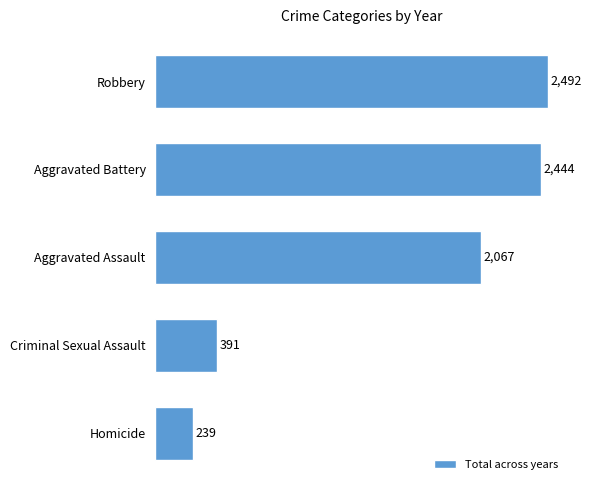

Does the chart contain stacked bars?

No